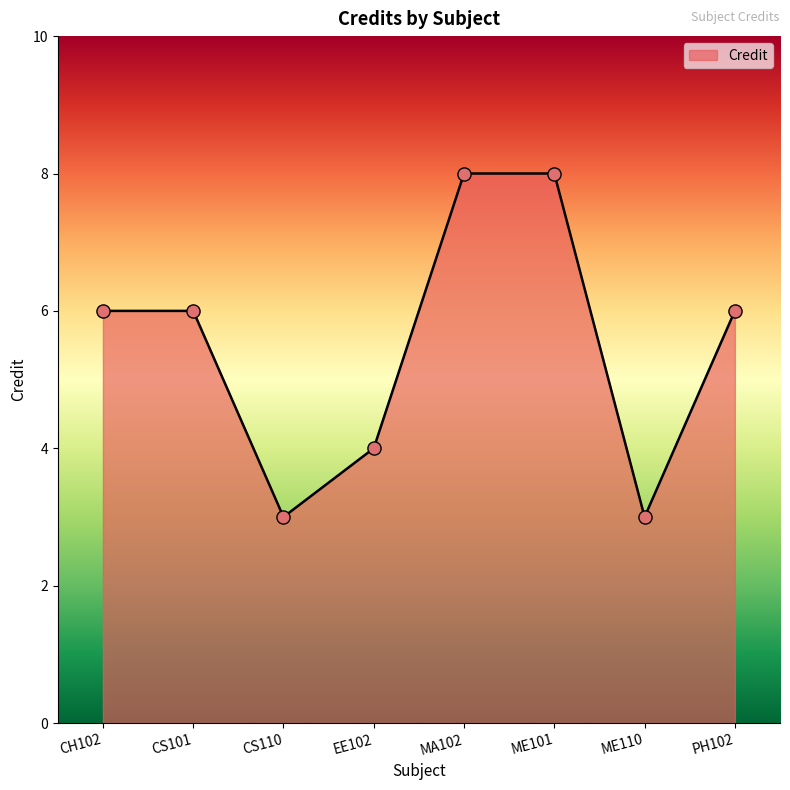

What is the change in value from CS101 to CS110?

-3